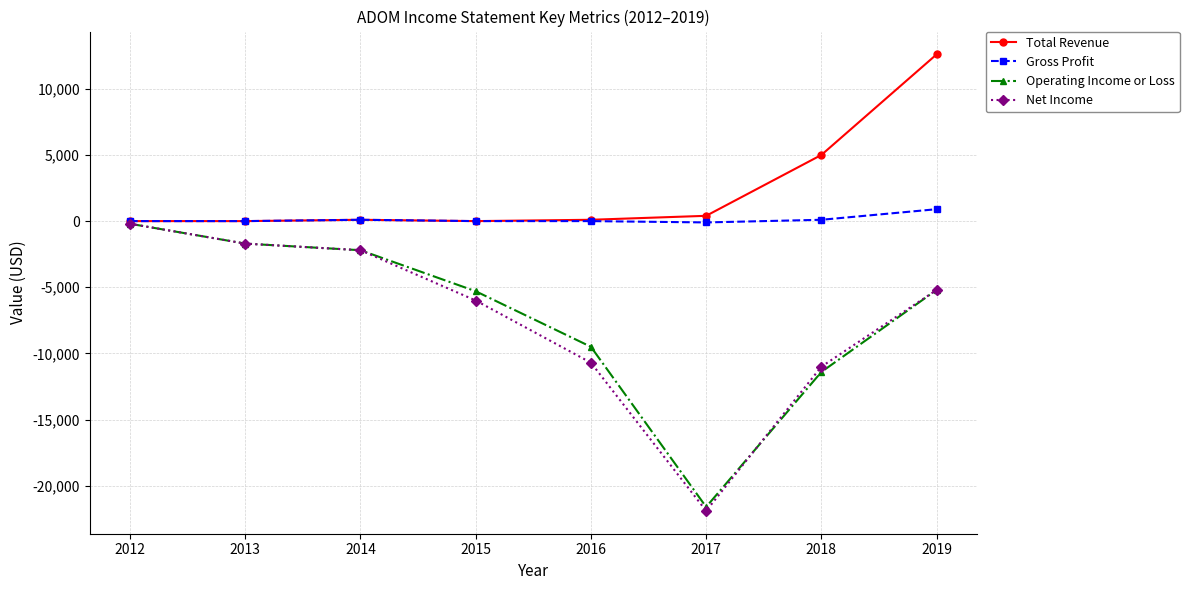

Count the number of categories in the chart.

8